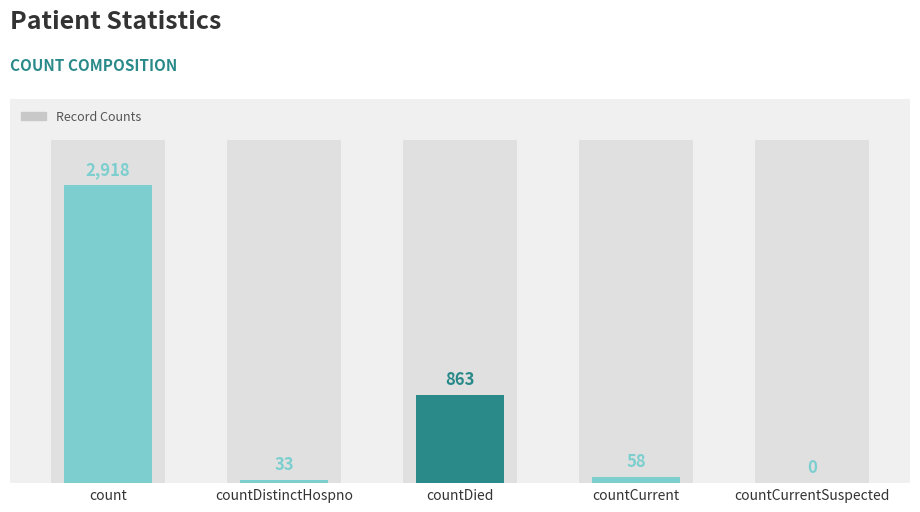

Is it true that the value at count is 2918?

True